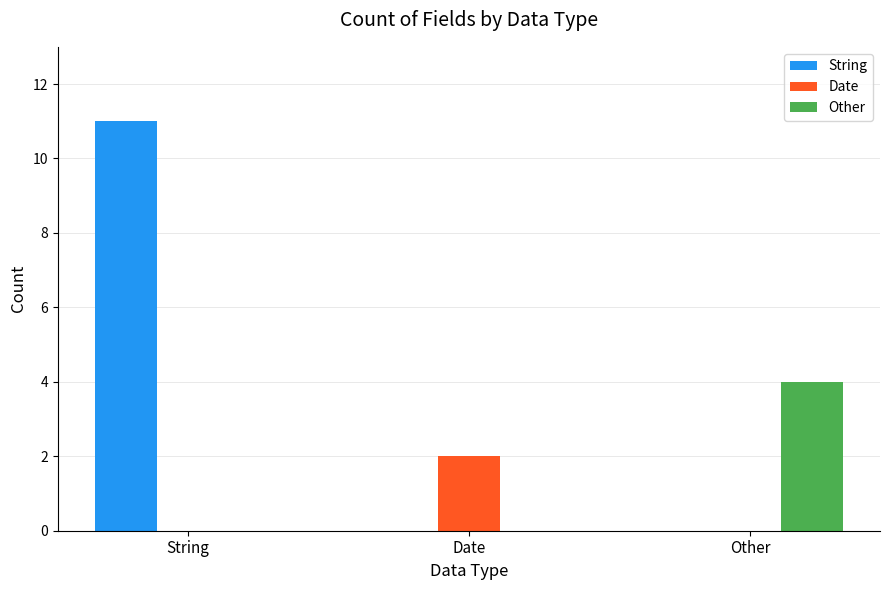

Reading left to right, list all the values displayed in this chart.

String: 11	0	0
Date: 0	2	0
Other: 0	0	4